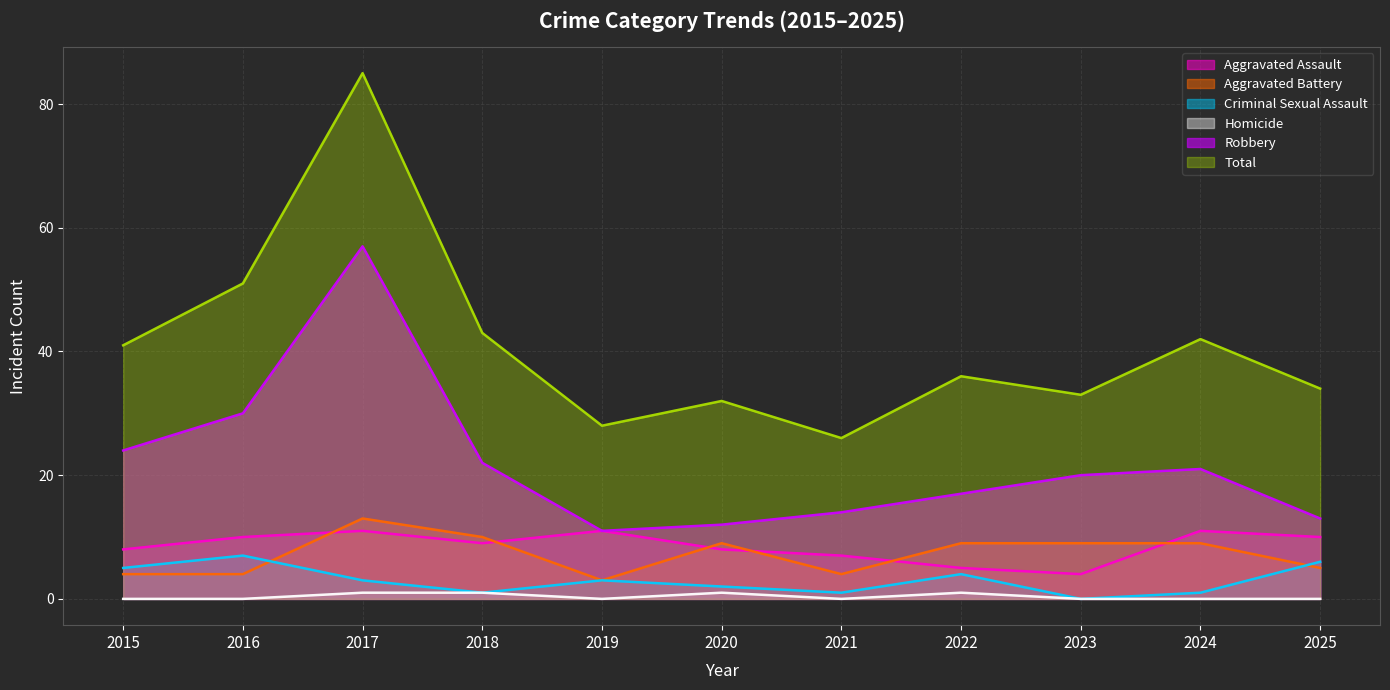

Is it true that Aggravated Assault equals 6 at 2023?

False